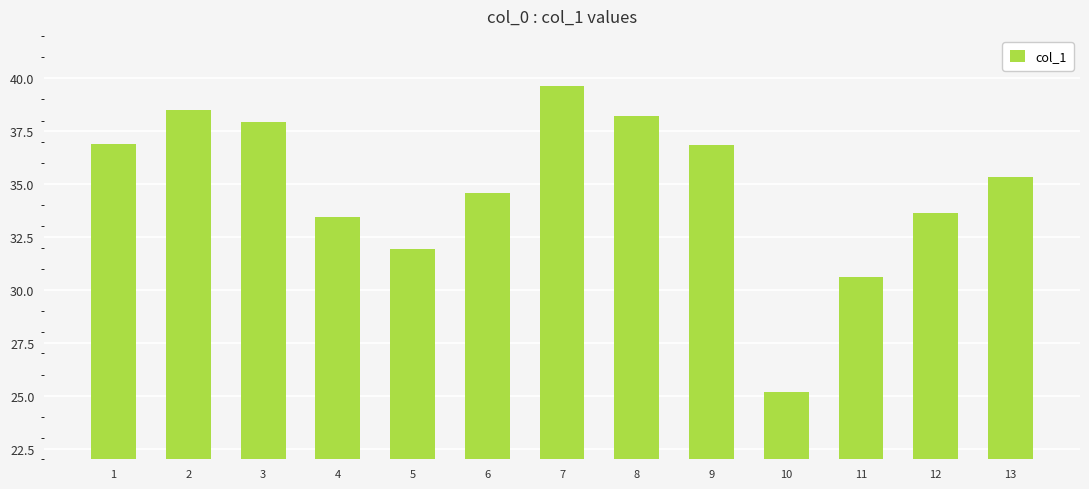

How many data points are less than 35?

6